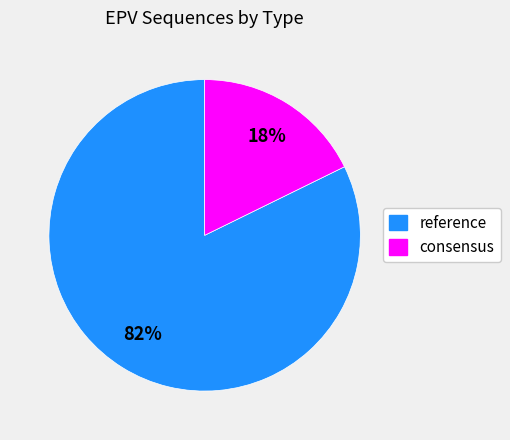

Count the number of slices in the pie.

2